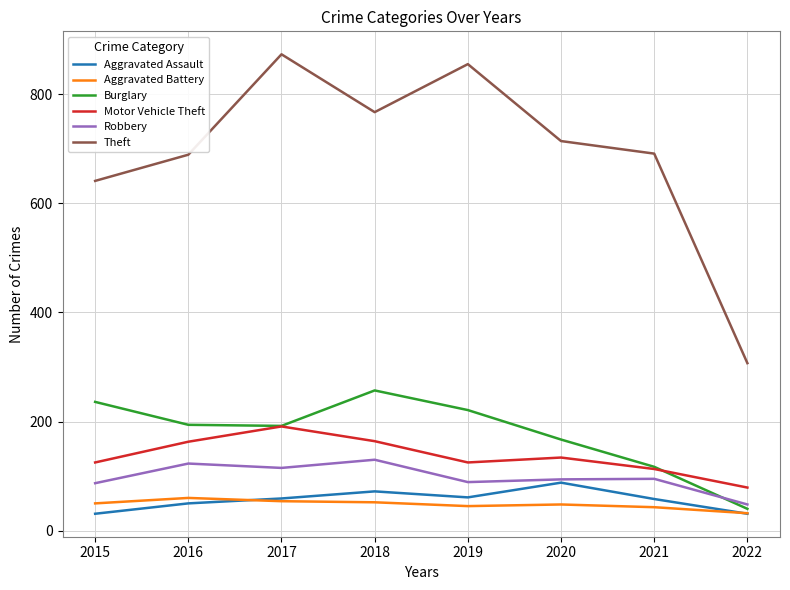

True or false: Aggravated Assault has a value of 26 at 2020.

False